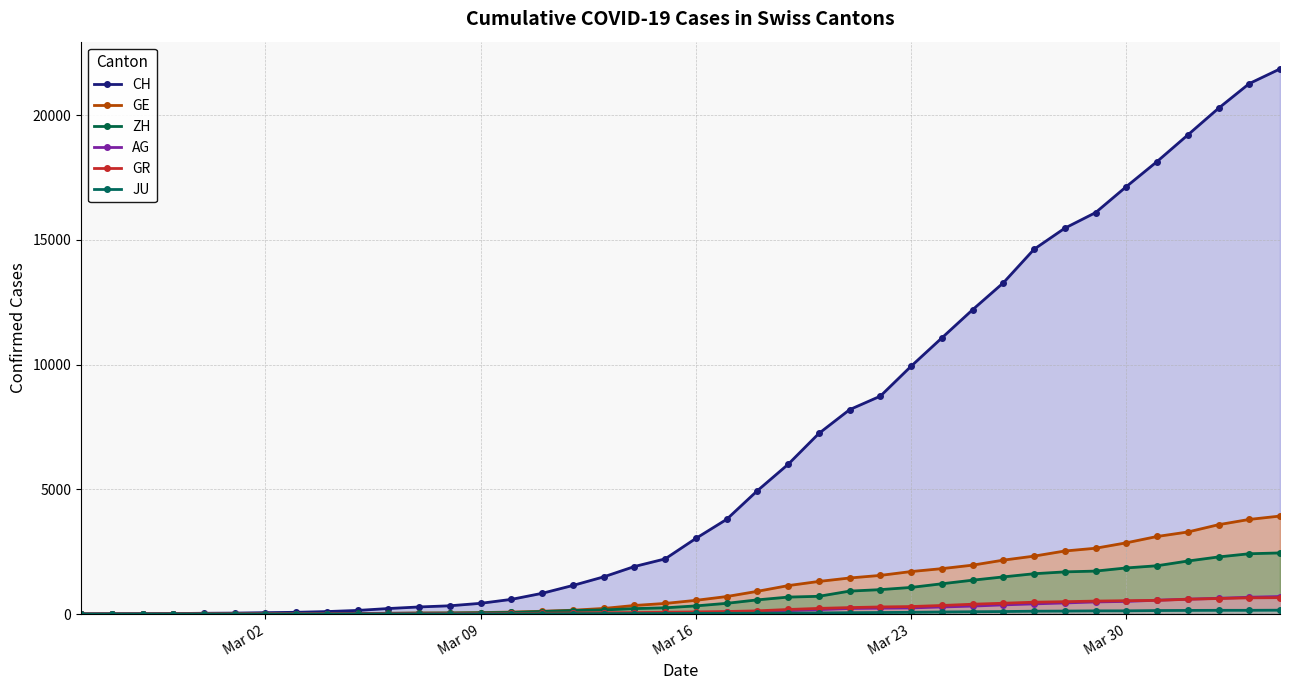

How many lines are shown in the chart?

6